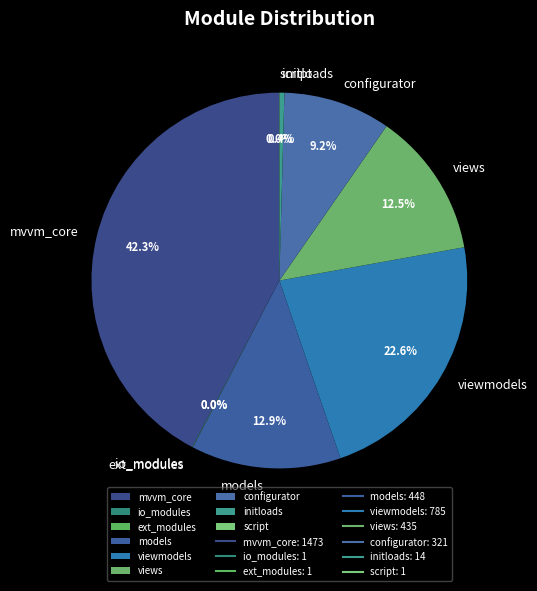

How much of the chart is everything except viewmodels?

77.4%